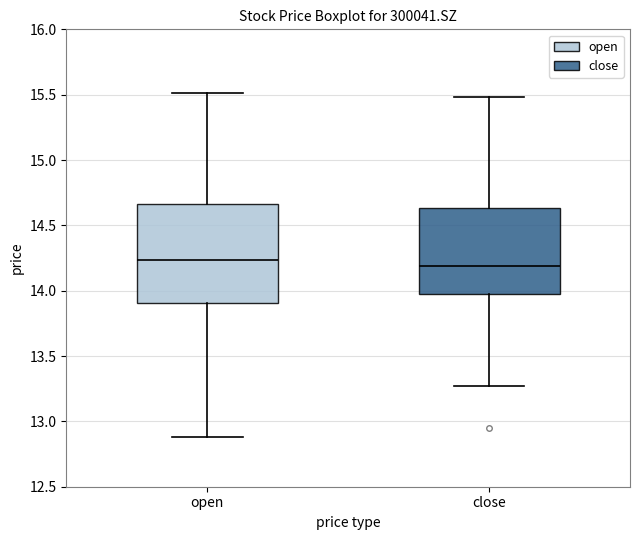

Which box is the tallest, from its lower edge to its upper edge?

open